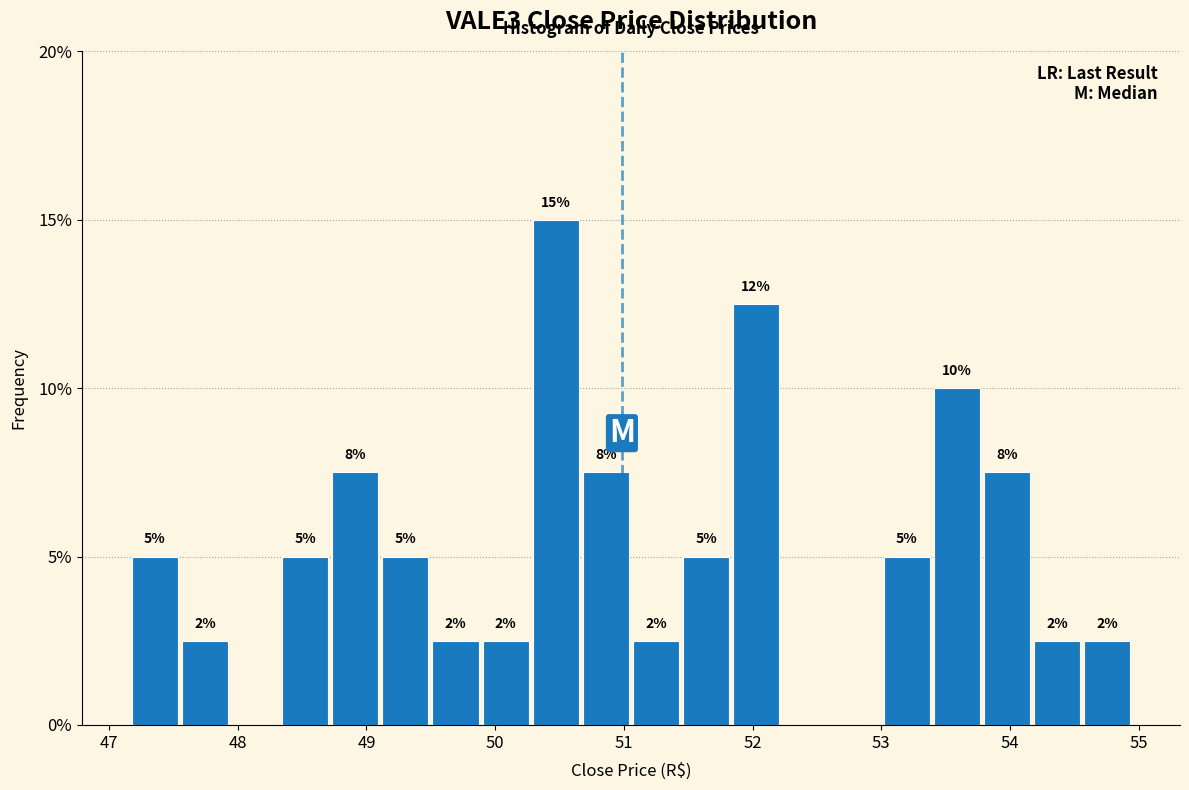

Around what value on the x-axis is the tallest bar? Give the approximate position of its centre, as read against the axis.

50.5